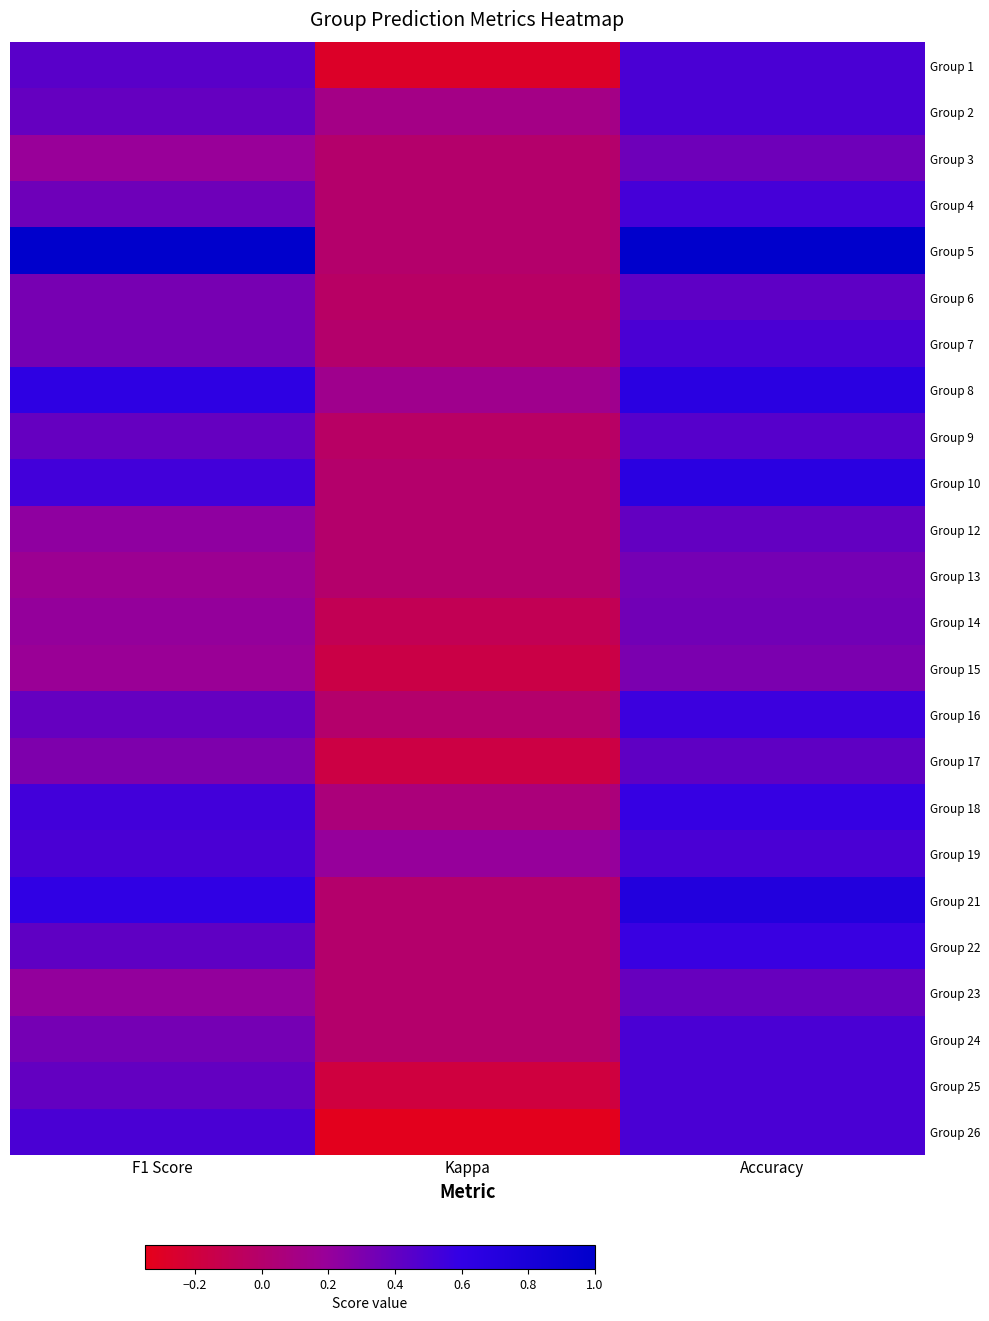

Reading right to left, extract all data points from this chart.

Group 1: Accuracy=0.5	Kappa=-0.3	F1 Score=0.4
Group 2: Accuracy=0.5	Kappa=0.1	F1 Score=0.4
Group 3: Accuracy=0.4	Kappa=0.0	F1 Score=0.2
Group 4: Accuracy=0.5	Kappa=0.0	F1 Score=0.4
Group 5: Accuracy=1.0	Kappa=0.0	F1 Score=1.0
Group 6: Accuracy=0.4	Kappa=-0.0	F1 Score=0.3
Group 7: Accuracy=0.5	Kappa=0.0	F1 Score=0.3
Group 8: Accuracy=0.7	Kappa=0.1	F1 Score=0.6
Group 9: Accuracy=0.5	Kappa=-0.0	F1 Score=0.4
Group 10: Accuracy=0.7	Kappa=0.0	F1 Score=0.5
Group 12: Accuracy=0.4	Kappa=0.0	F1 Score=0.2
Group 13: Accuracy=0.3	Kappa=0.0	F1 Score=0.2
Group 14: Accuracy=0.3	Kappa=-0.1	F1 Score=0.2
Group 15: Accuracy=0.3	Kappa=-0.2	F1 Score=0.2
Group 16: Accuracy=0.6	Kappa=0.0	F1 Score=0.4
Group 17: Accuracy=0.4	Kappa=-0.2	F1 Score=0.3
Group 18: Accuracy=0.6	Kappa=0.1	F1 Score=0.5
Group 19: Accuracy=0.5	Kappa=0.2	F1 Score=0.5
Group 21: Accuracy=0.7	Kappa=0.0	F1 Score=0.6
Group 22: Accuracy=0.6	Kappa=0.0	F1 Score=0.4
Group 23: Accuracy=0.4	Kappa=0.0	F1 Score=0.2
Group 24: Accuracy=0.5	Kappa=0.0	F1 Score=0.3
Group 25: Accuracy=0.5	Kappa=-0.2	F1 Score=0.4
Group 26: Accuracy=0.5	Kappa=-0.3	F1 Score=0.5